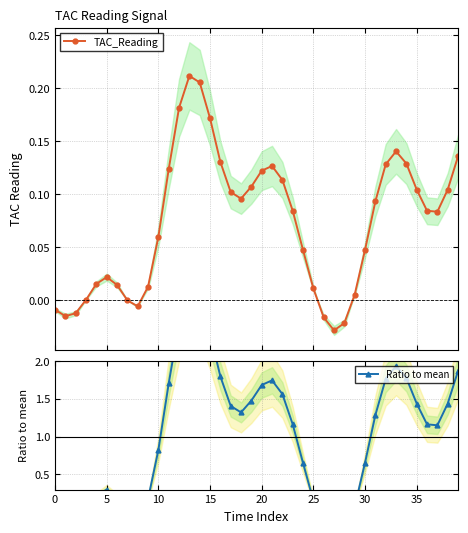

What is the spread (max minus min) of values at 26?

0.2